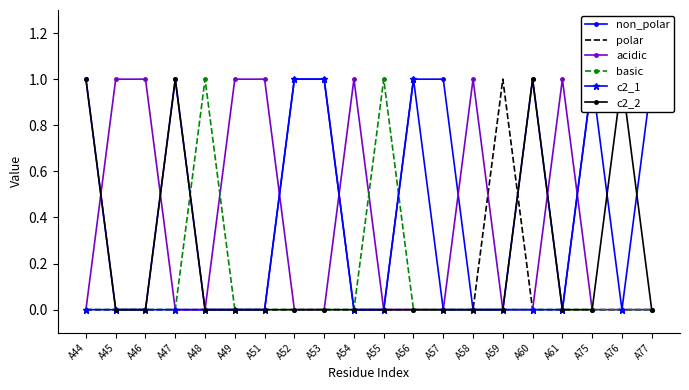

How many positive values does the basic series have?

2